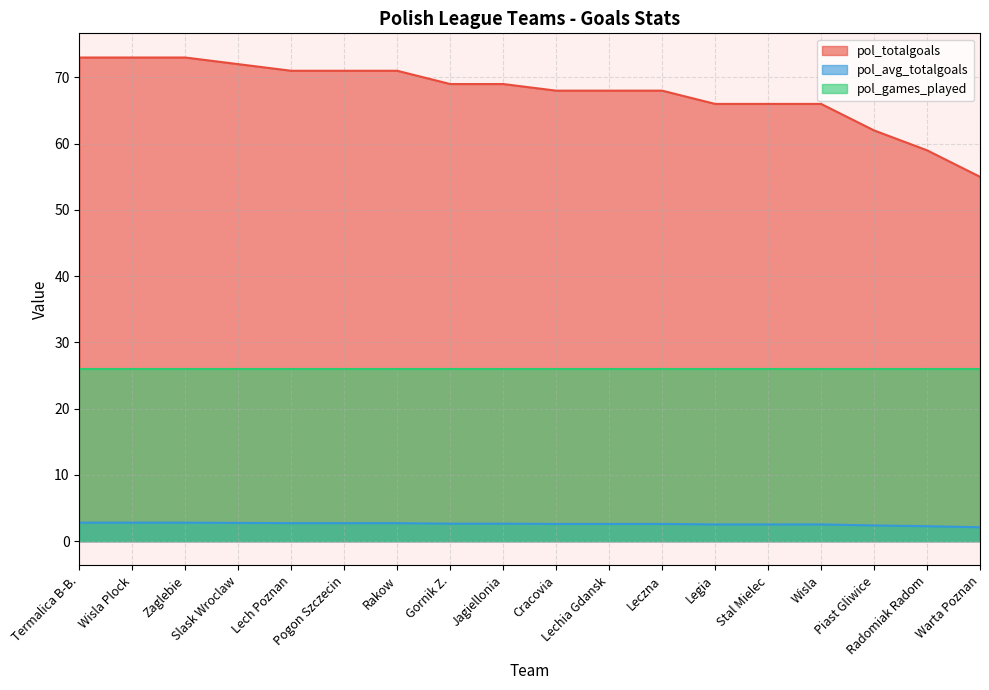

What is the total value across all series at Zaglebie?

101.8